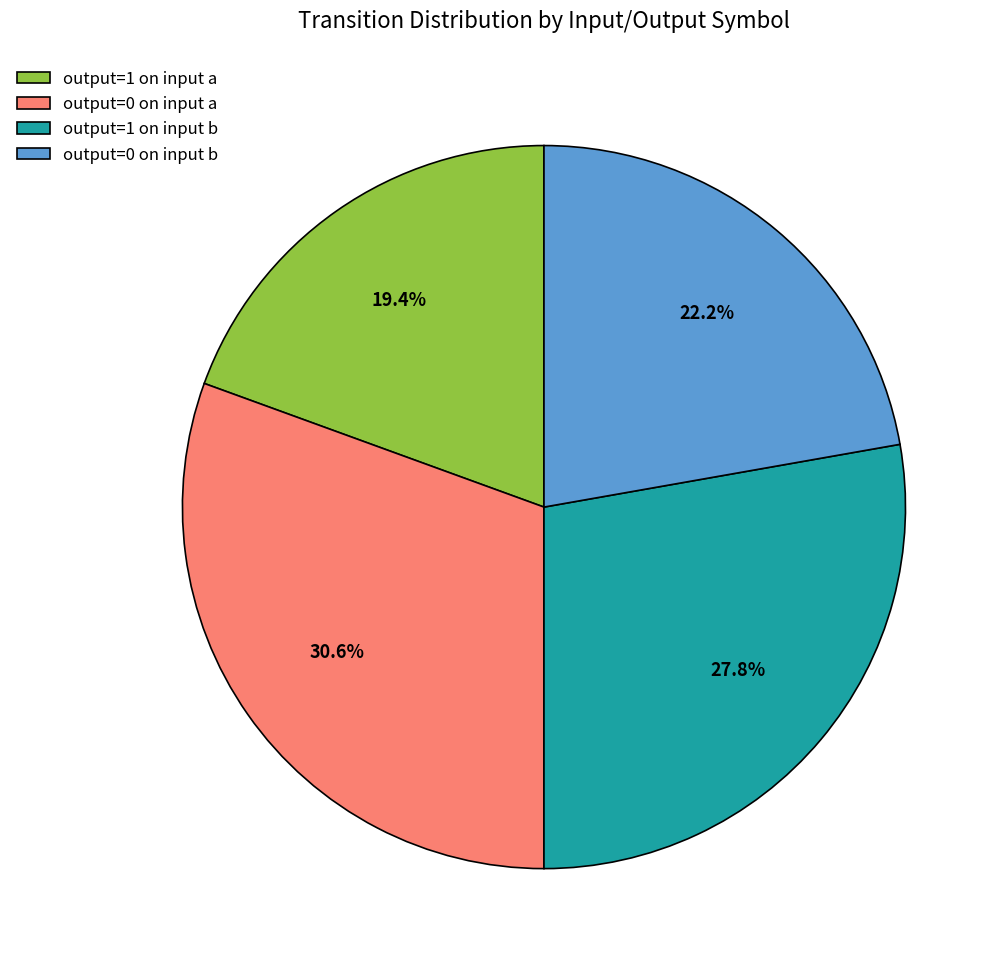

What is the total percentage of output=1 on input a and output=0 on input a?

50.0%